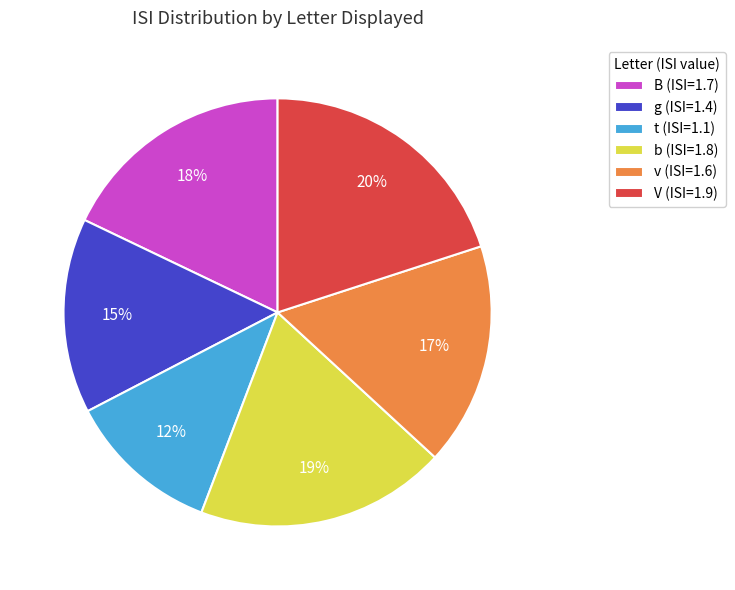

Between v (ISI=1.6) and g (ISI=1.4), which is larger?

v (ISI=1.6)